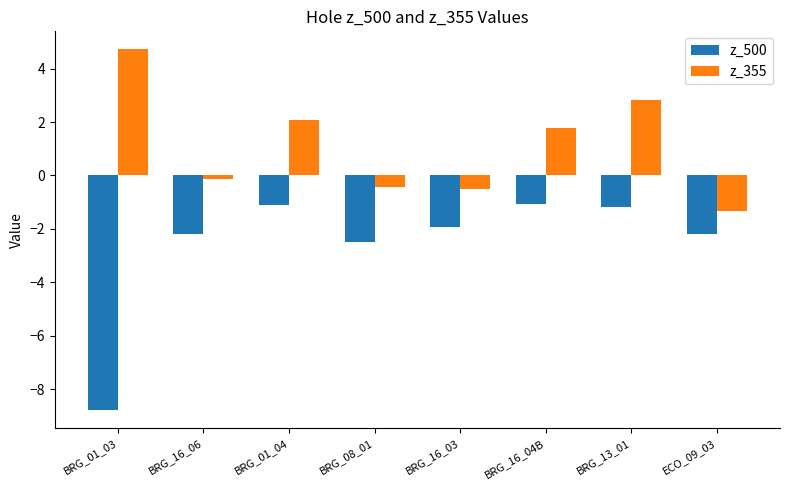

What is the sum of the z_355 values at BRG_08_01 and BRG_16_04B?

1.3